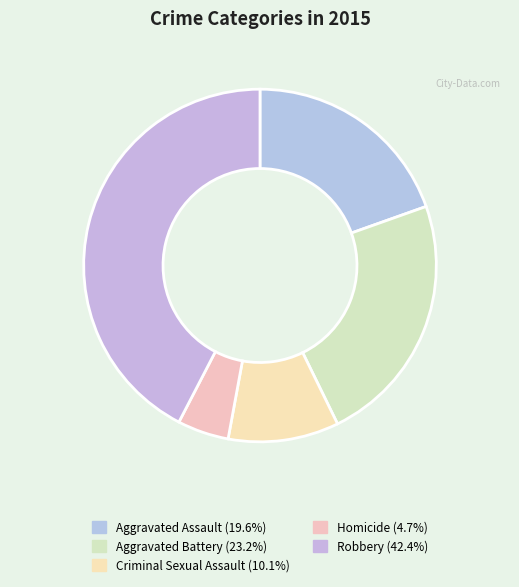

How many slices are in this pie chart?

5